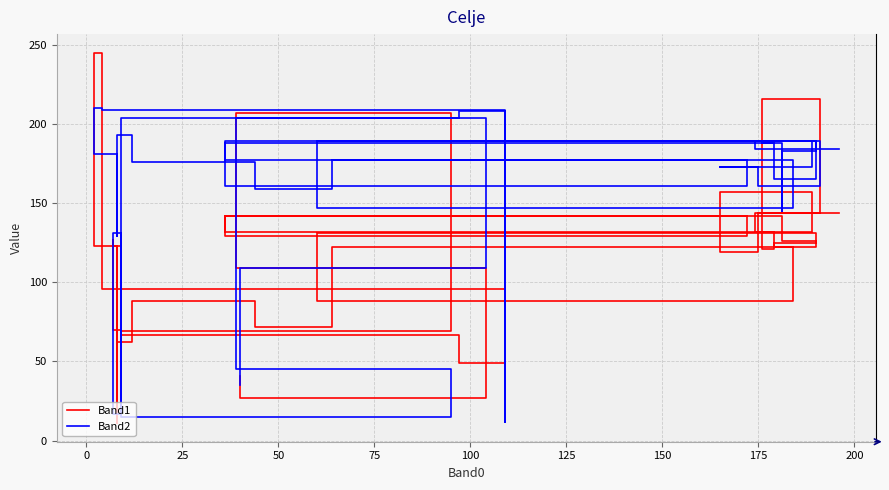

How many interior local valleys does the Band1 series have?

12